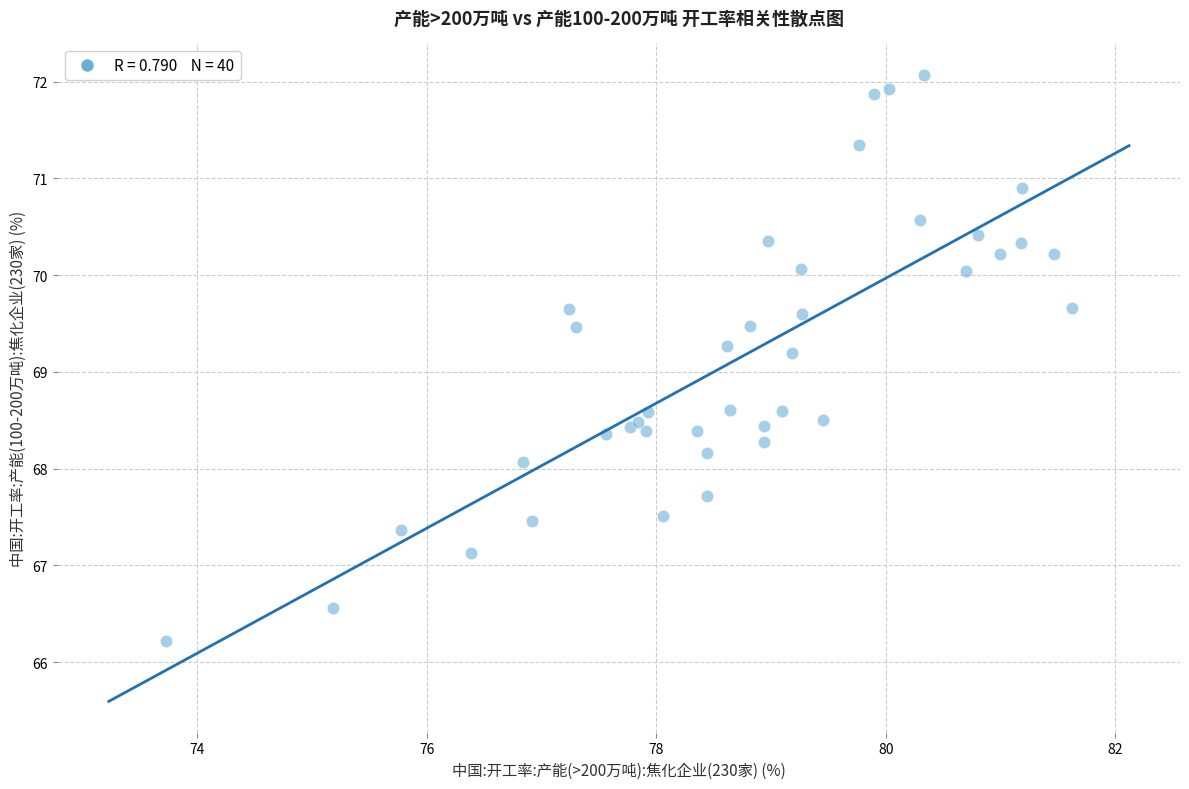

What Y value in the scatter plot is closest to 69?

69.2